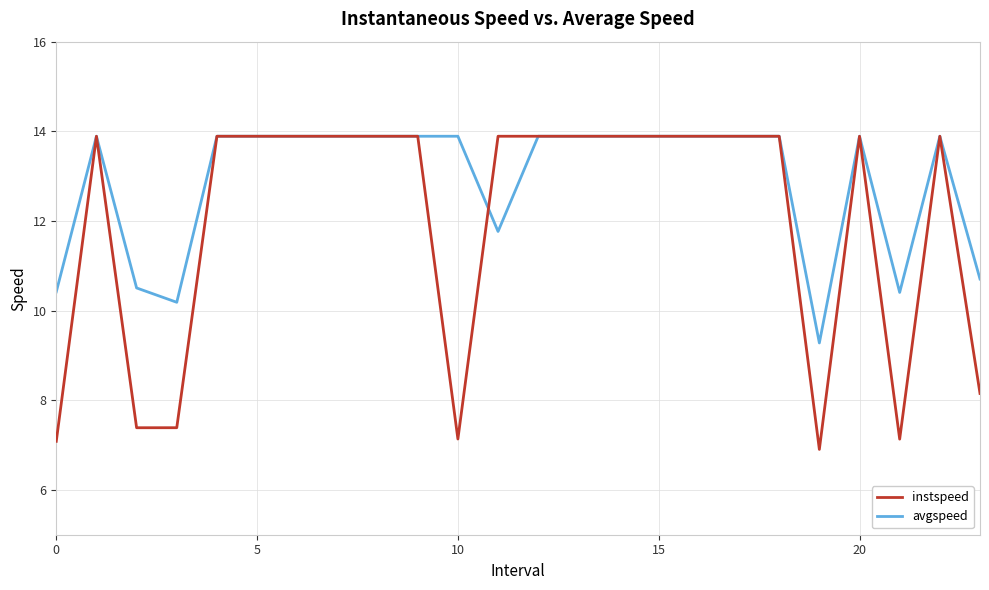

How many lines are shown in the chart?

2